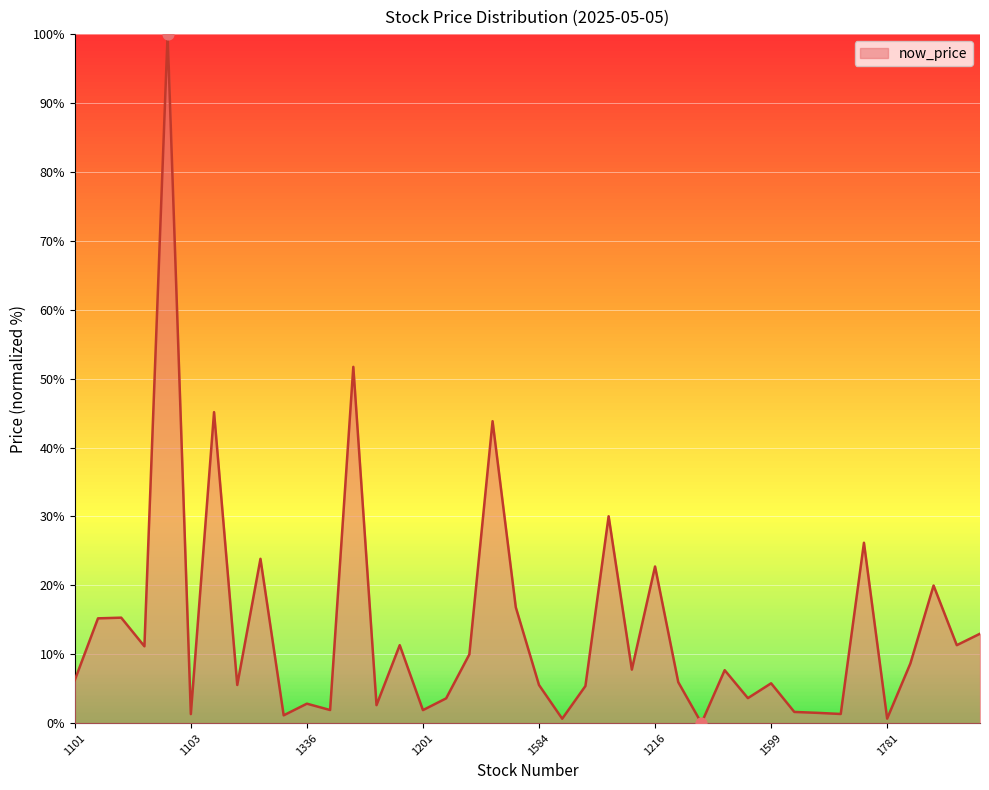

What is the maximum value shown in the chart?

100.0